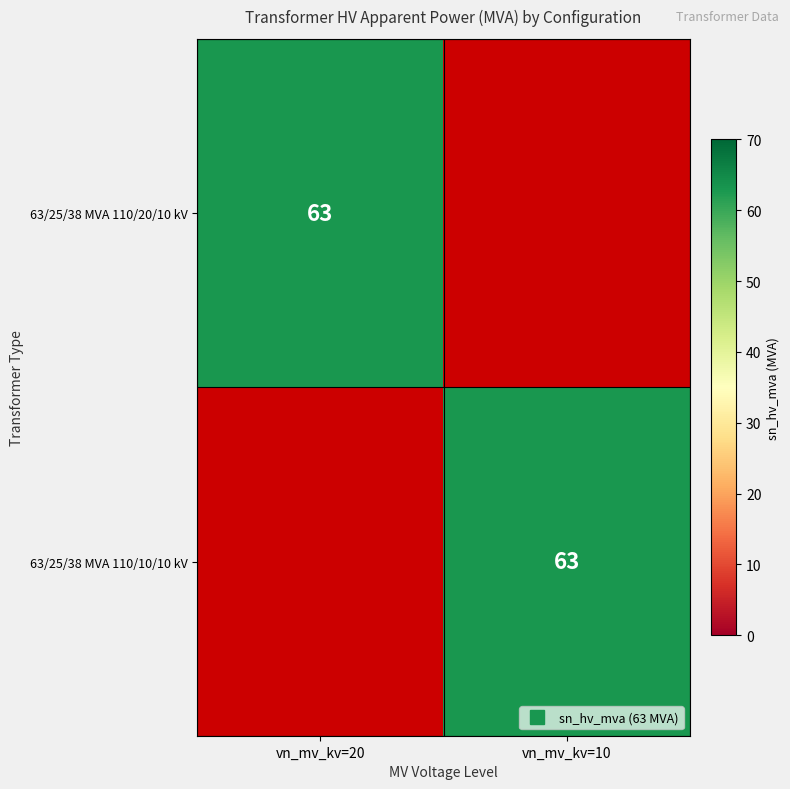

The 63/25/38 MVA 110/10/10 kV series shows -20 at 63/25/38 MVA 110/20/10 kV. True or false?

False